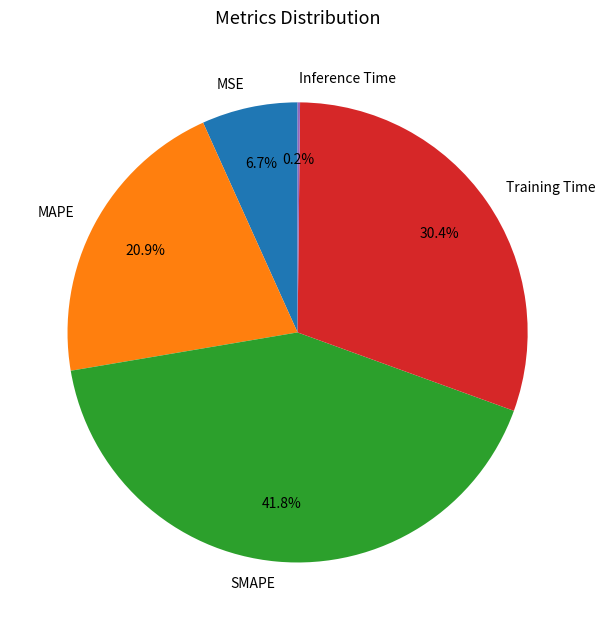

Which slice is the largest?

SMAPE